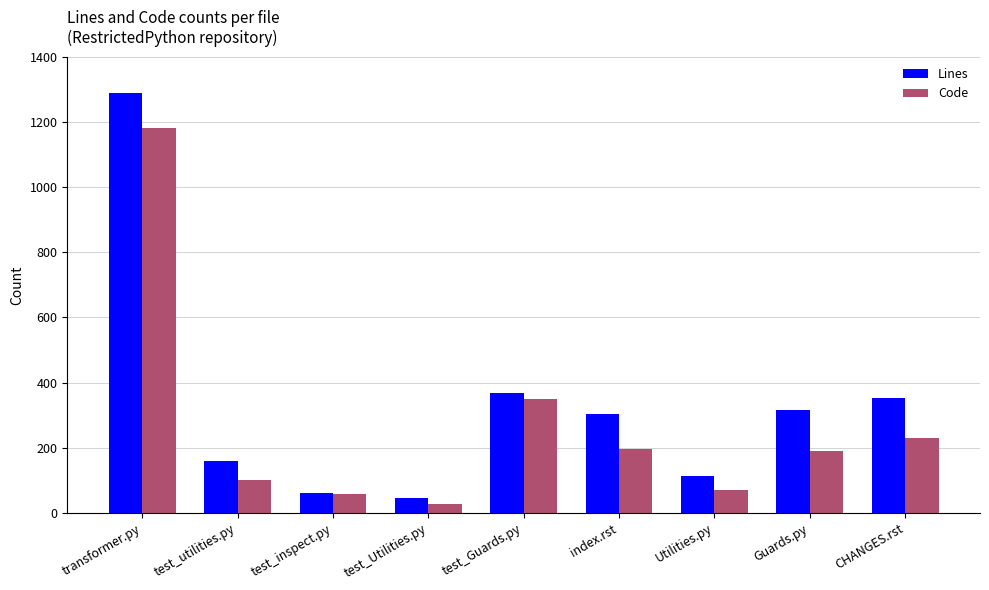

Is the value of Code at CHANGES.rst greater than the value of Lines at test_Guards.py?

No